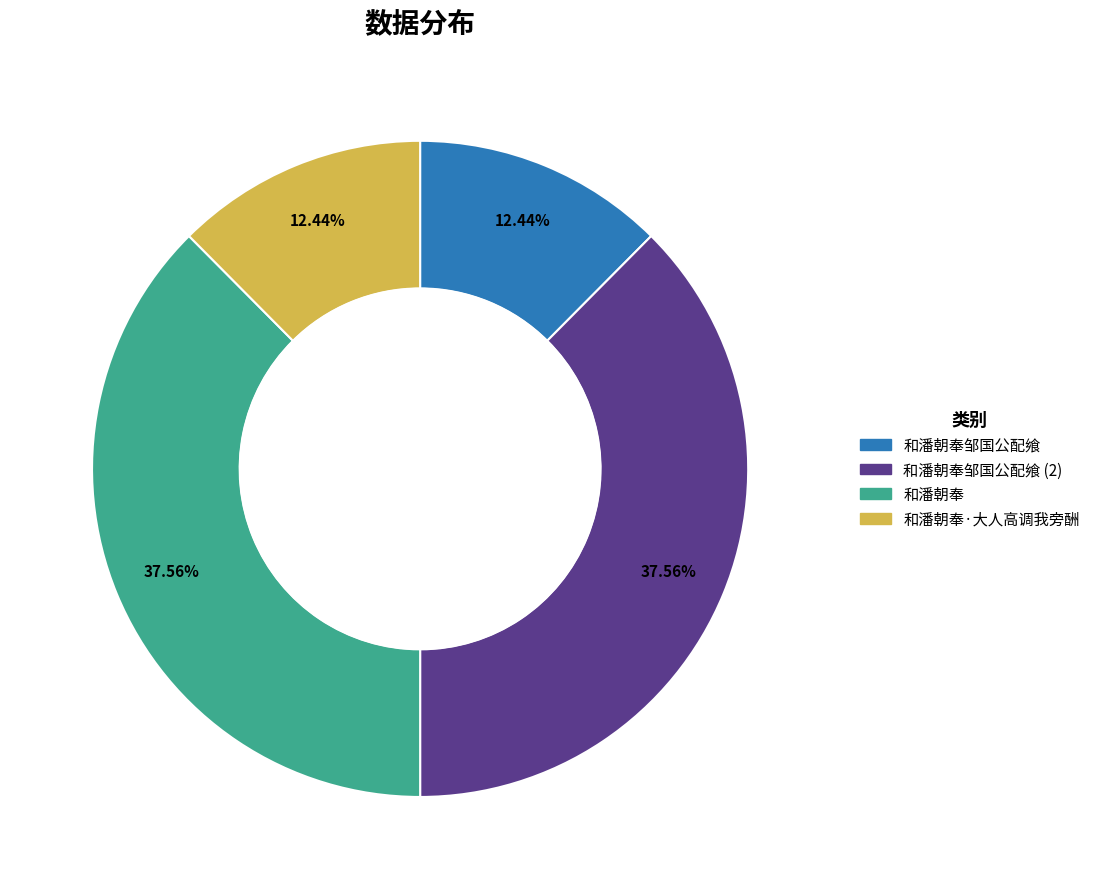

Is there any slice that represents more than half of the pie?

No